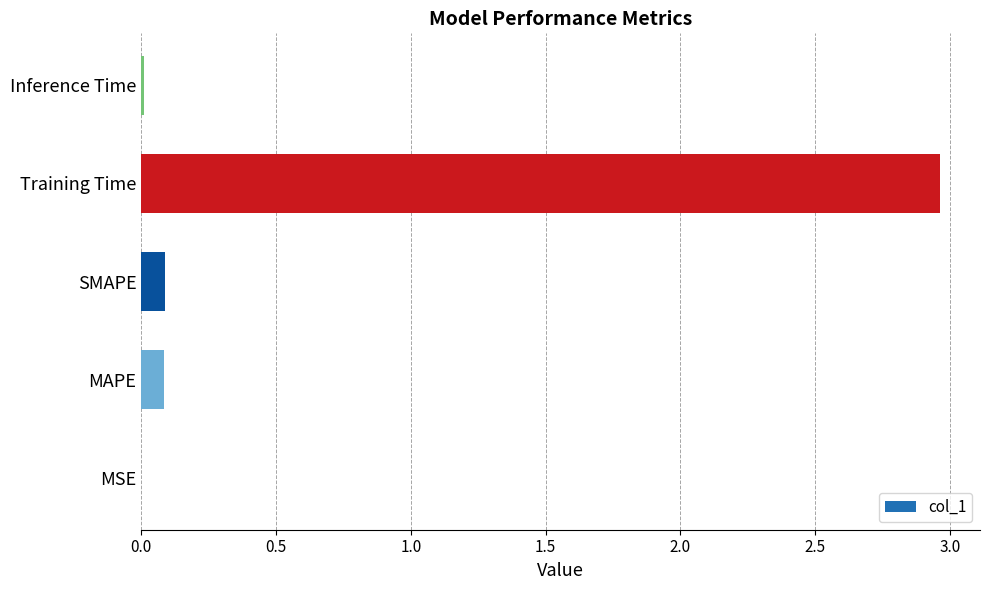

Between Training Time and SMAPE, which is larger?

Training Time